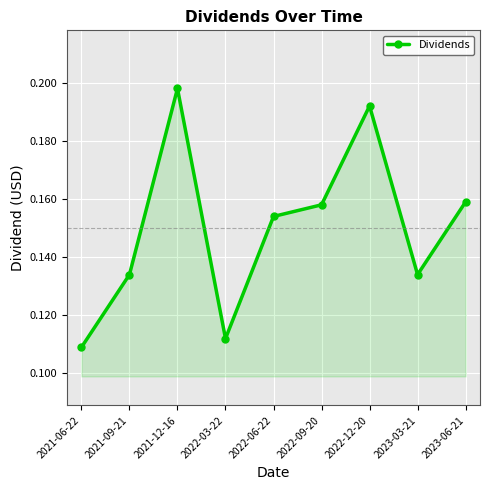

Is it true that the value at 2022-12-20 is 0.3?

False